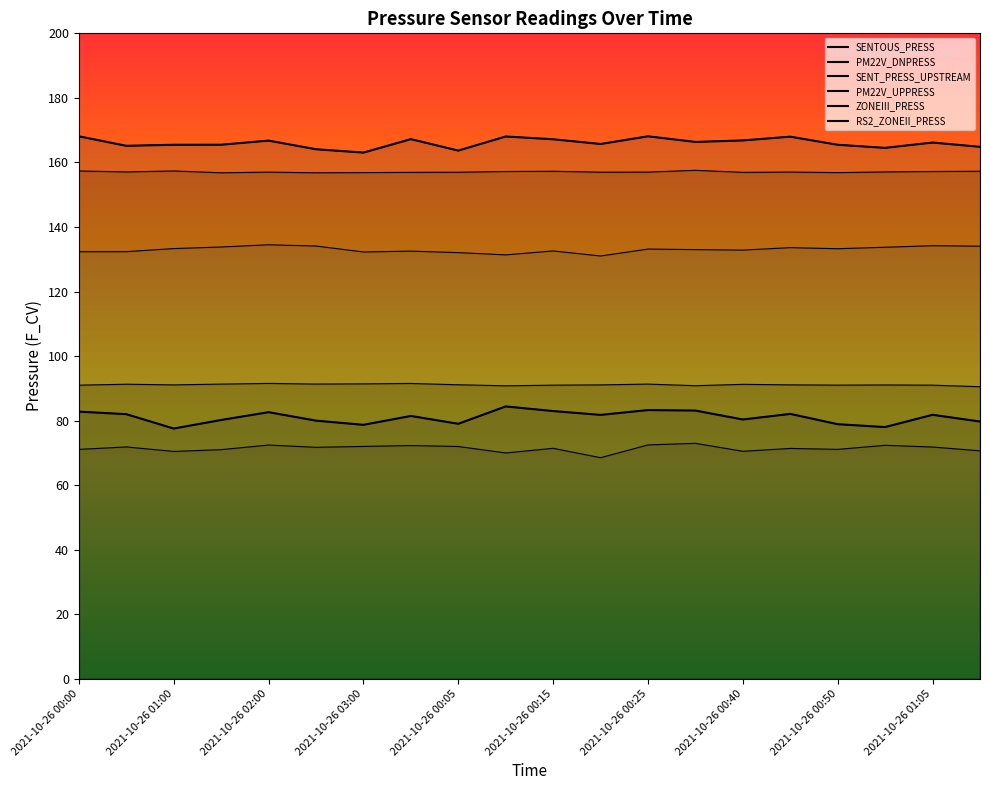

At how many categories does at least one series exceed 138?

20